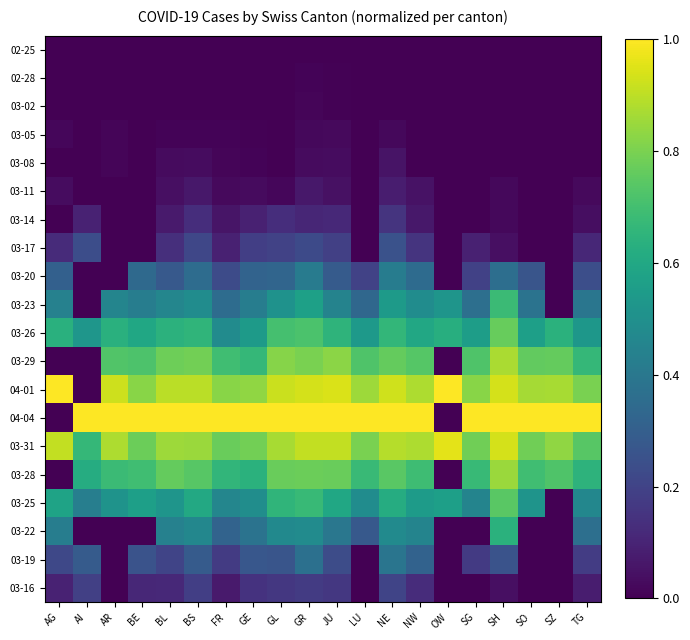

What is the difference between the highest and lowest values at SG?

1.0